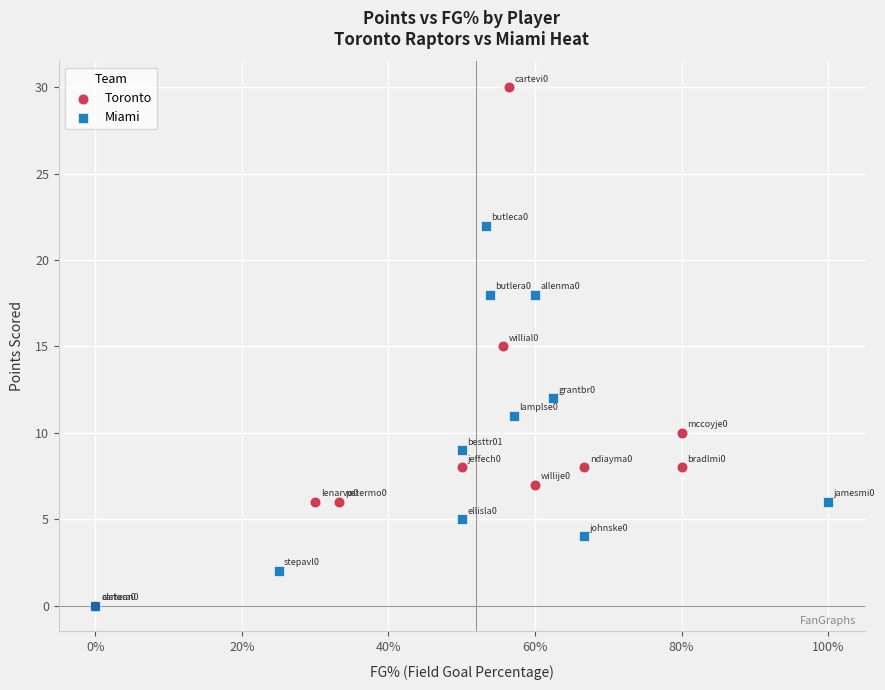

Which series has the largest Y range (max minus min)?

Toronto